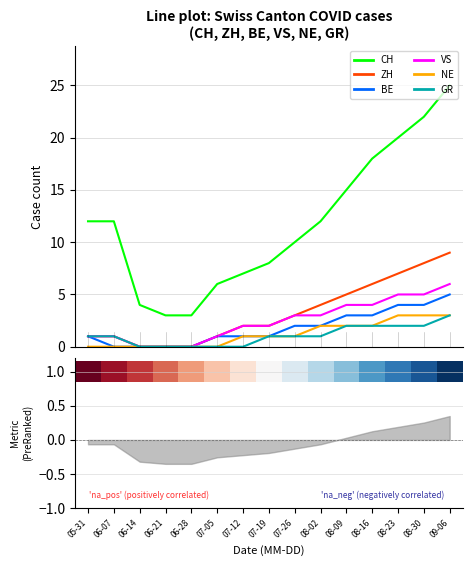

Reading left to right, transcribe all the data shown in this chart.

CH: 12	12	4	3	3	6	7	8	10	12	15	18	20	22	25
ZH: 1	1	0	0	0	1	2	2	3	4	5	6	7	8	9
BE: 1	0	0	0	0	1	1	1	2	2	3	3	4	4	5
VS: 1	1	0	0	0	1	2	2	3	3	4	4	5	5	6
NE: 0	0	0	0	0	0	1	1	1	2	2	2	3	3	3
GR: 1	1	0	0	0	0	0	1	1	1	2	2	2	2	3